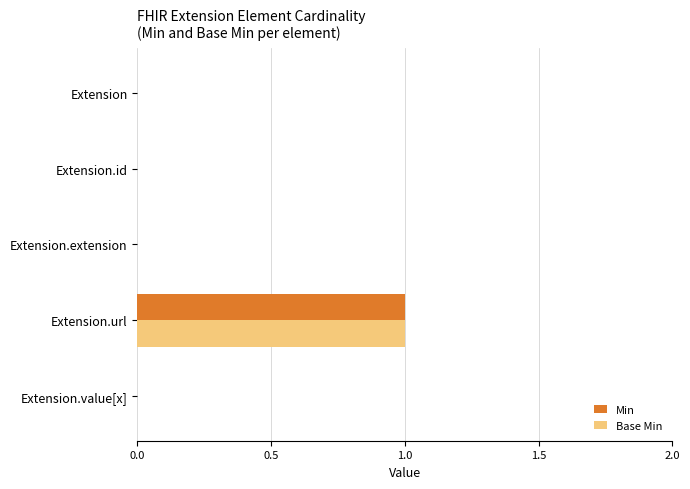

At which category is the sum across all series the highest?

Extension.url